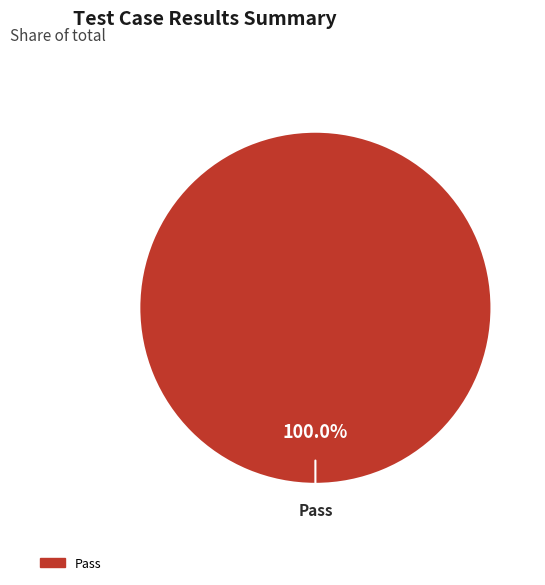

Is there a majority slice in this chart?

Yes